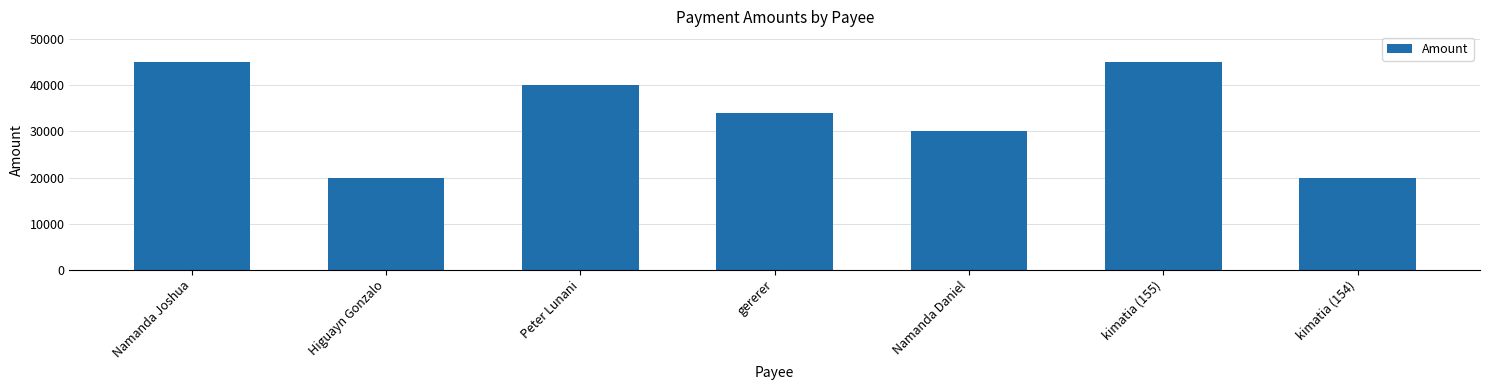

What is the value of the 7th bar from the left?

20000